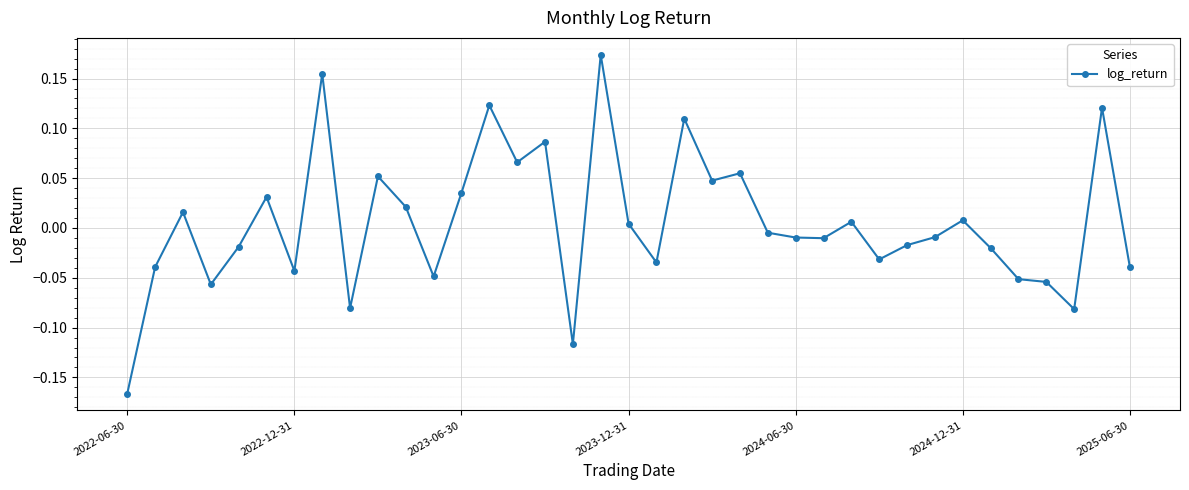

Is this an area chart (filled region under the line)?

No